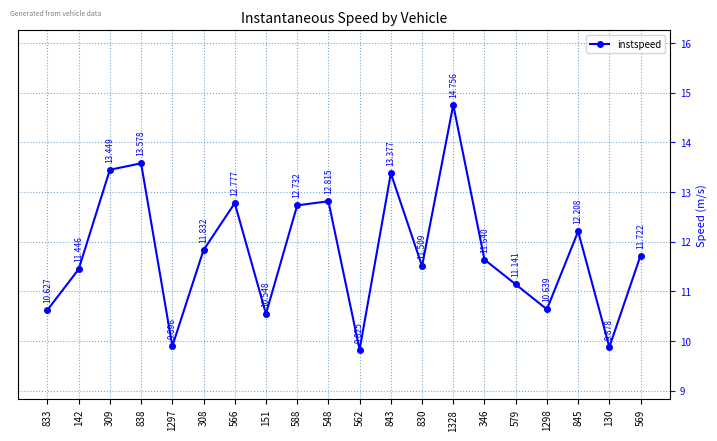

List the labels in order of value, largest first.

1328, 838, 309, 843, 548, 566, 588, 845, 308, 569, 346, 830, 142, 579, 1298, 833, 151, 1297, 130, 562